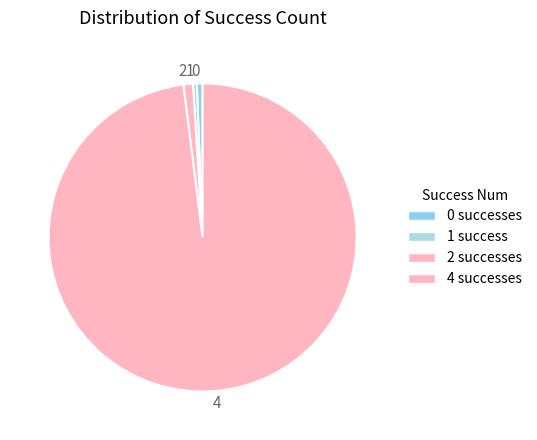

Between 4 and 1, which is larger?

4